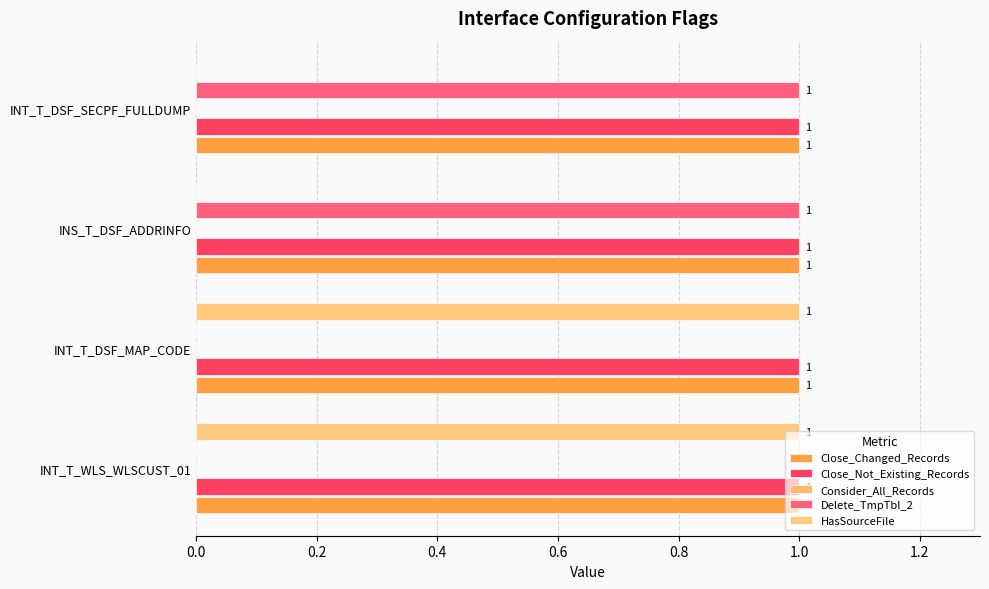

How many positive values does the HasSourceFile series have?

2